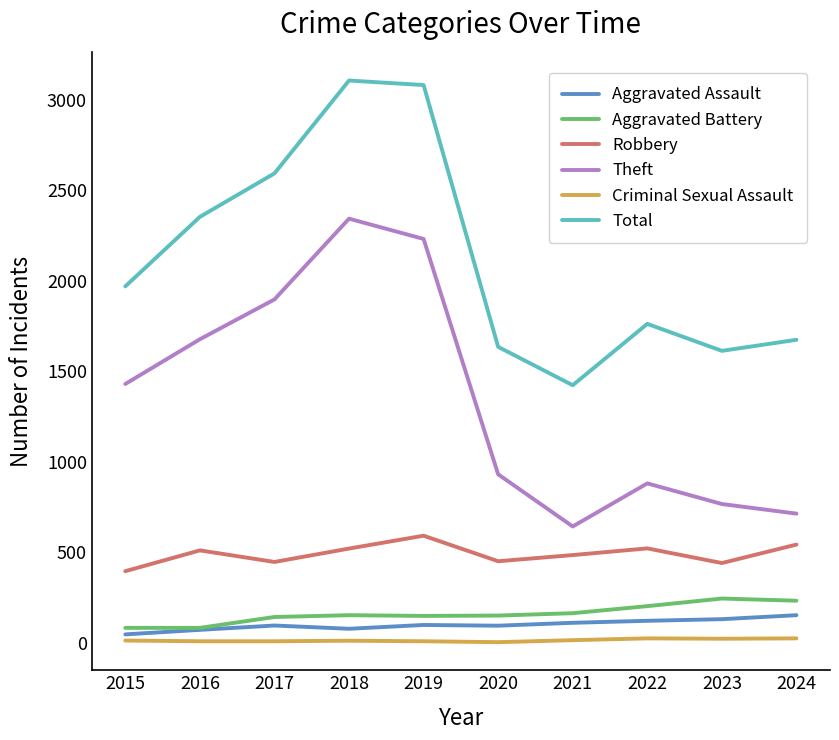

What is the difference between the second highest and second lowest values in the Theft series?

1517